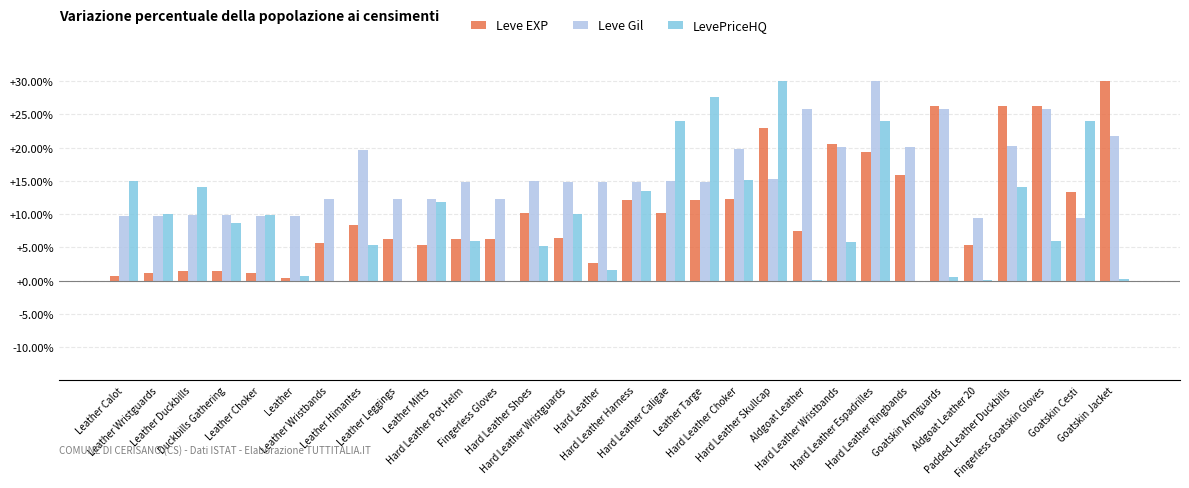

How many values in the LevePriceHQ series exceed 8?

15